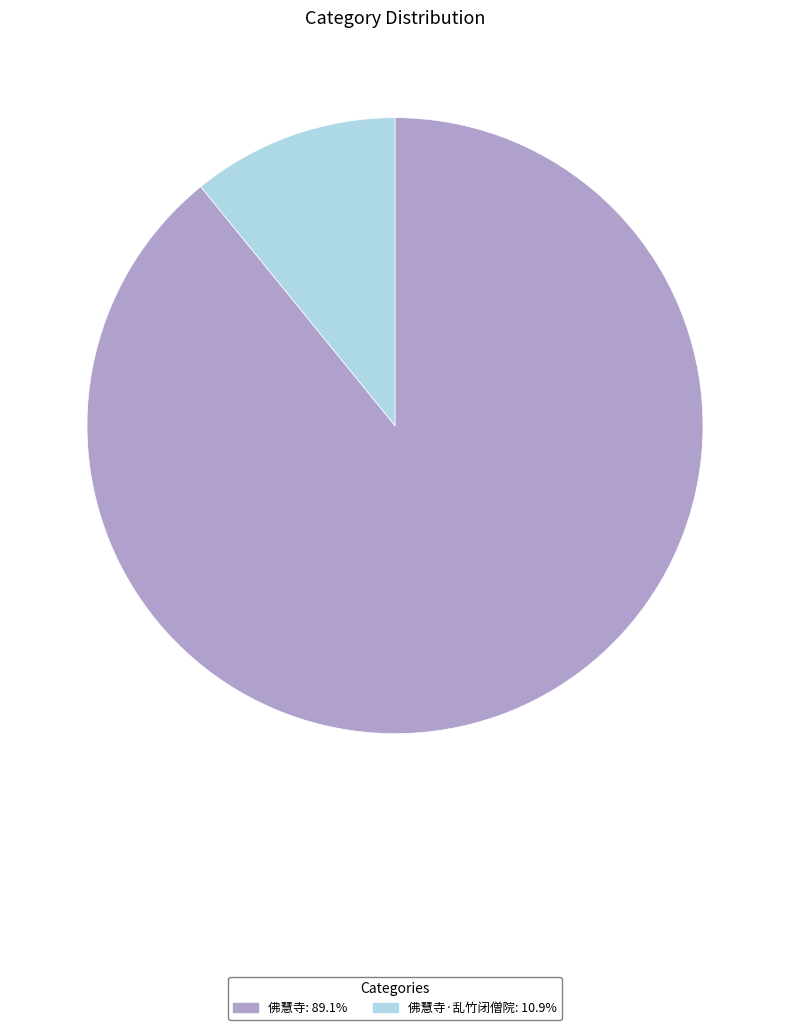

Approximately how many times larger is the value at 佛慧寺: 89.1% compared to 佛慧寺·乱竹闭僧院: 10.9%?

8.2